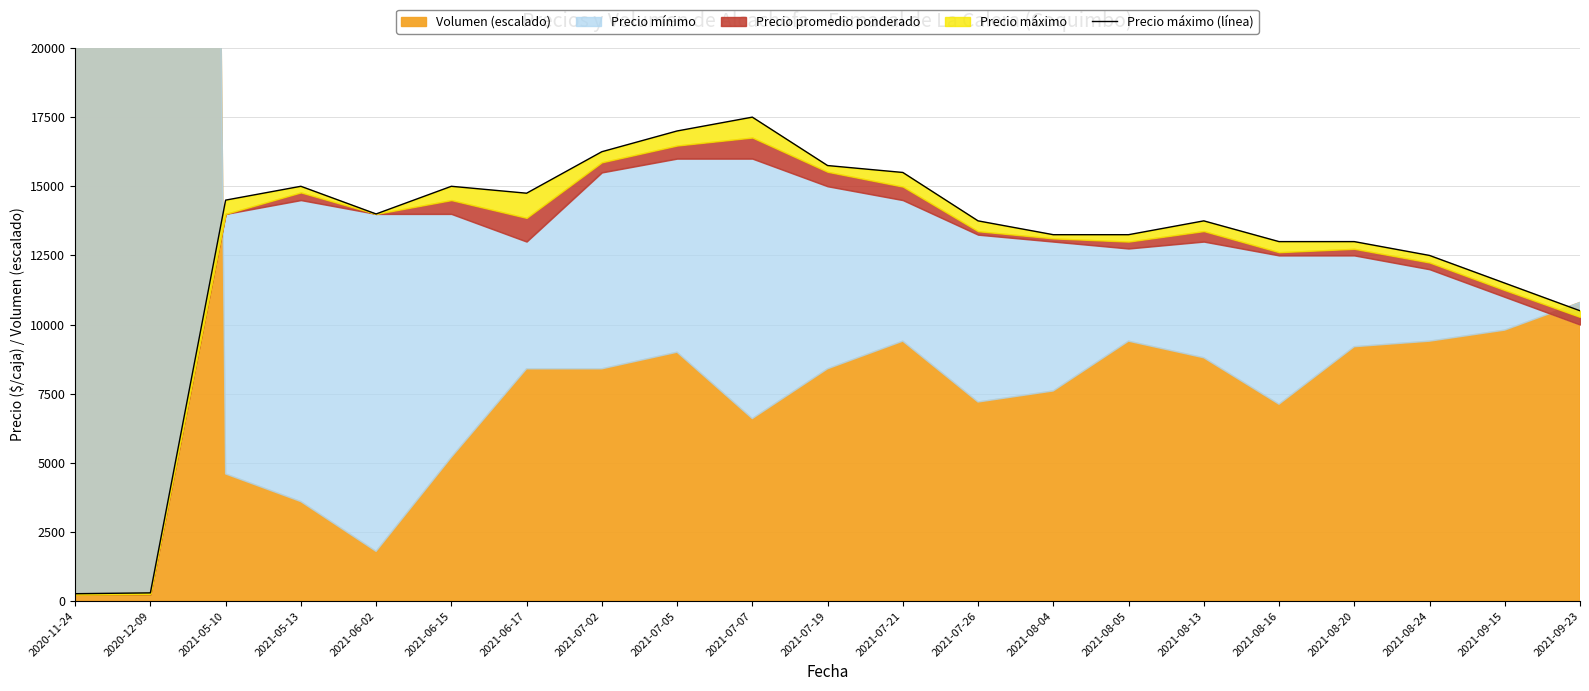

Reading left to right, transcribe all the data shown in this chart.

2020-11-24=270	2020-12-09=300	2021-05-10=14500	2021-05-13=15000	2021-06-02=14000	2021-06-15=15000	2021-06-17=14750	2021-07-02=16250	2021-07-05=17000	2021-07-07=17500	2021-07-19=15750	2021-07-21=15500	2021-07-26=13750	2021-08-04=13250	2021-08-05=13250	2021-08-13=13750	2021-08-16=13000	2021-08-20=13000	2021-08-24=12500	2021-09-15=11500	2021-09-23=10500